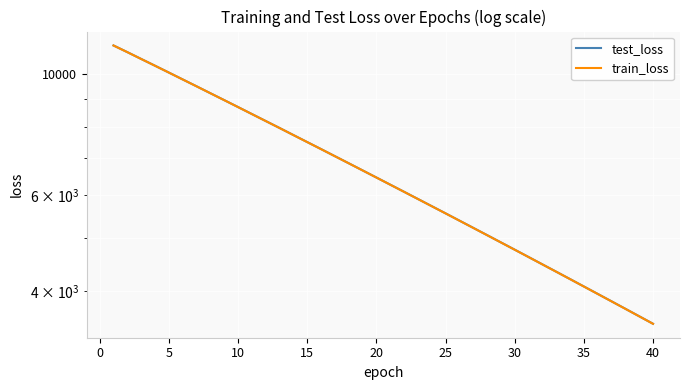

True or false: train_loss and test_loss cross at least once.

False